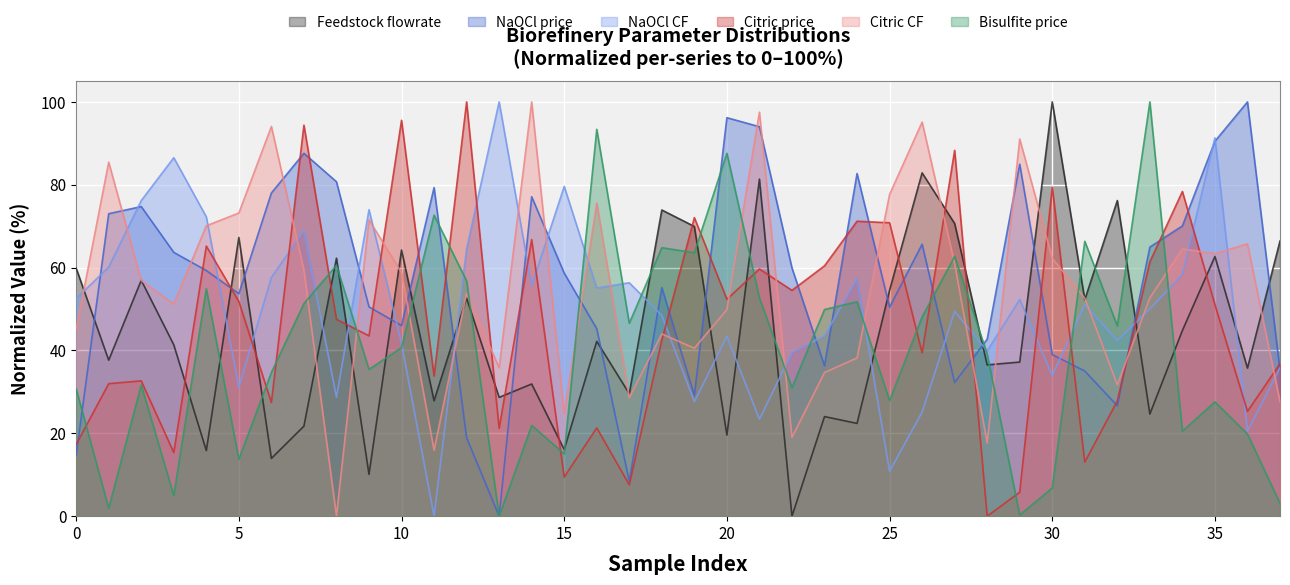

Reading left to right, list all the values displayed in this chart.

Feedstock flowrate: 59.9	37.7	56.9	41.4	15.8	67.3	13.9	21.7	62.3	10.1	64.2	27.9	52.6	28.7	31.9	16.1	42.2	29.6	73.9	69.9	19.6	81.4	0.0	24.0	22.4	54.5	82.9	70.6	36.5	37.2	100.0	52.3	76.2	24.7	44.8	62.7	35.7	66.4
NaOCl price: 14.8	73.0	74.7	63.7	59.3	53.7	78.0	87.6	80.7	50.5	46.0	79.3	18.9	0.0	77.1	58.7	45.2	8.4	55.2	29.1	96.2	94.0	59.9	36.3	82.7	50.5	65.6	32.2	42.7	85.0	39.0	35.0	26.6	65.0	70.1	90.5	100.0	35.2
NaOCl CF: 52.5	60.1	76.2	86.5	72.3	31.1	57.6	68.9	28.7	74.0	41.7	0.0	64.5	100.0	55.6	79.6	55.1	56.3	48.4	27.6	43.4	23.4	39.5	43.5	57.3	10.9	25.1	49.4	39.9	52.3	33.9	51.1	42.4	50.0	58.4	91.3	20.6	35.8
Citric price: 17.3	32.0	32.7	15.3	65.2	51.8	27.4	94.4	47.5	43.5	95.6	33.8	100.0	21.2	66.8	9.4	21.3	7.6	42.5	72.1	52.4	59.7	54.5	60.4	71.2	70.8	39.4	88.3	0.0	5.8	79.4	13.1	27.8	61.4	78.4	51.1	25.3	36.8
Citric CF: 45.1	85.5	56.9	51.2	70.1	73.2	94.1	59.4	0.0	71.5	58.8	15.9	53.8	35.8	100.0	24.7	75.6	28.6	44.0	40.6	49.9	97.5	19.0	34.7	38.2	77.7	95.1	60.9	17.7	91.0	62.2	52.6	31.7	52.7	64.5	63.4	65.7	27.7
Bisulfite price: 30.7	1.9	31.6	5.0	54.9	13.7	34.7	51.3	60.6	35.4	40.7	72.7	56.8	0.0	21.9	15.1	93.4	46.6	64.8	63.6	87.6	52.7	31.0	49.9	51.8	27.9	48.1	62.7	39.1	0.3	6.8	66.4	45.9	100.0	20.5	27.6	19.8	3.1